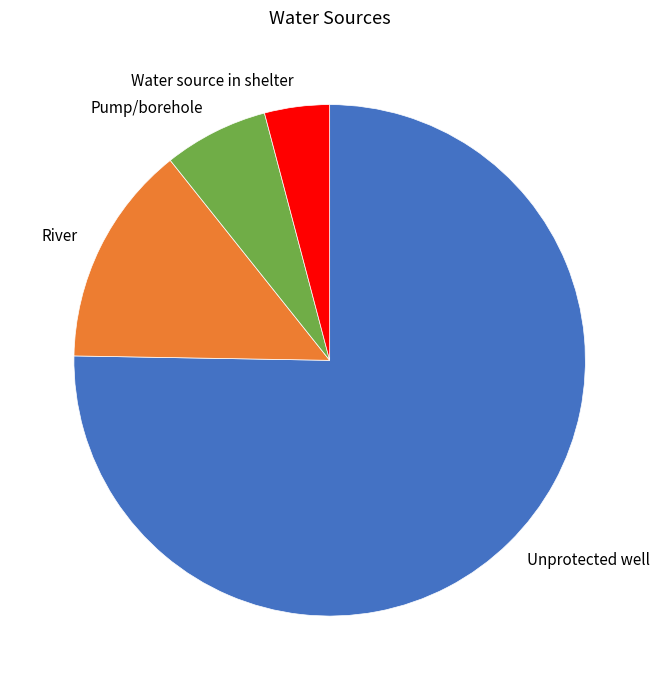

What is the majority slice?

Unprotected well